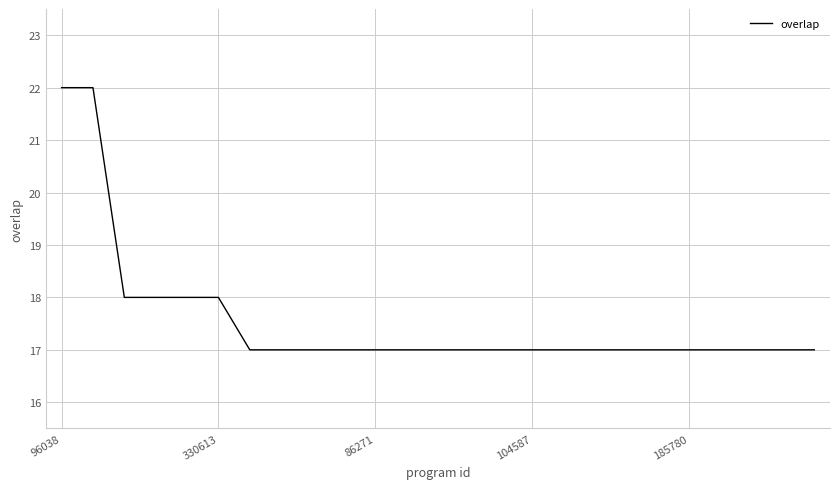

What is the difference between the maximum and minimum values?

5